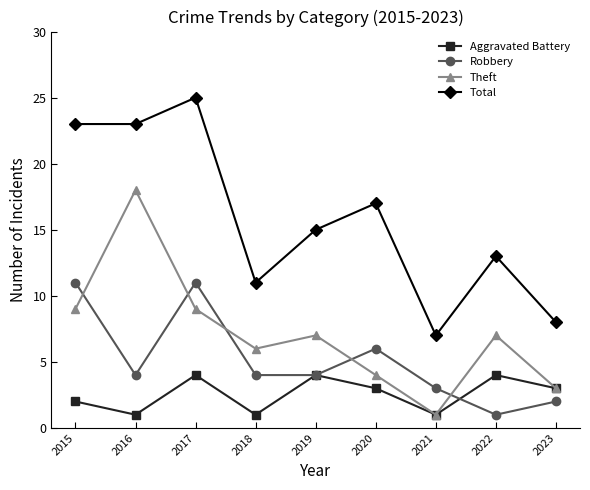

What is the sum of all Aggravated Battery values?

23